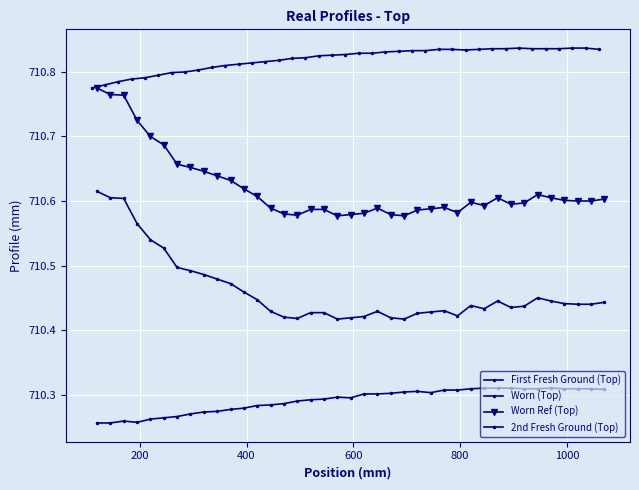

What is the difference between the maximum and minimum values in the First Fresh Ground (Top) series?

0.1